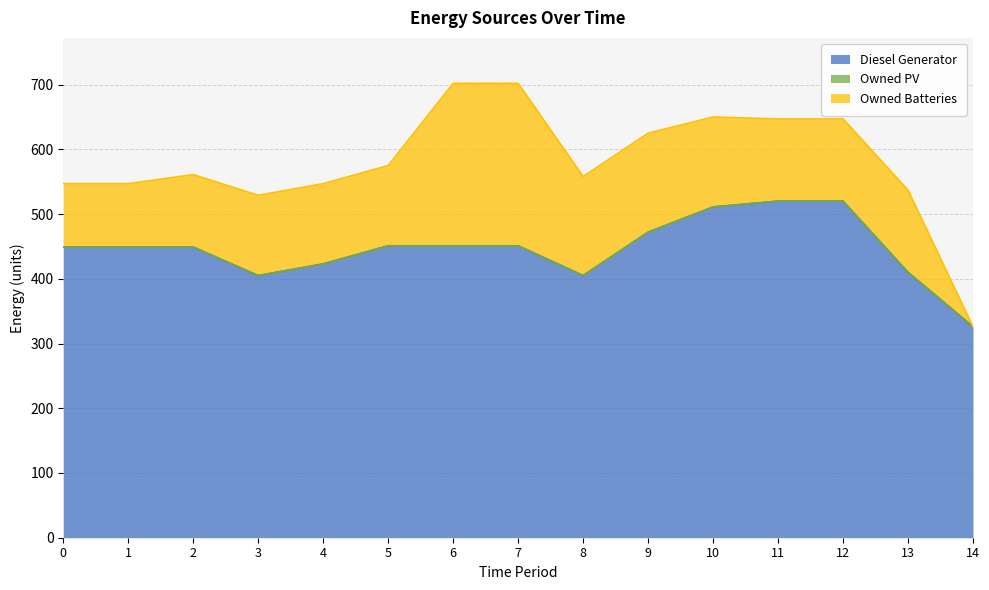

Reading left to right, extract all data points from this chart.

Diesel Generator: 0=449	1=449	2=449	3=405	4=423	5=451	6=451	7=451	8=405	9=472	10=511	11=520	12=520	13=410	14=326
Owned PV: 0=0	1=0	2=0	3=0	4=0	5=0	6=0	7=0	8=0	9=0	10=0	11=0	12=0	13=0	14=0
Owned Batteries: 0=98	1=98	2=112	3=124	4=124	5=124	6=251	7=251	8=153	9=153	10=139	11=127	12=127	13=127	14=0